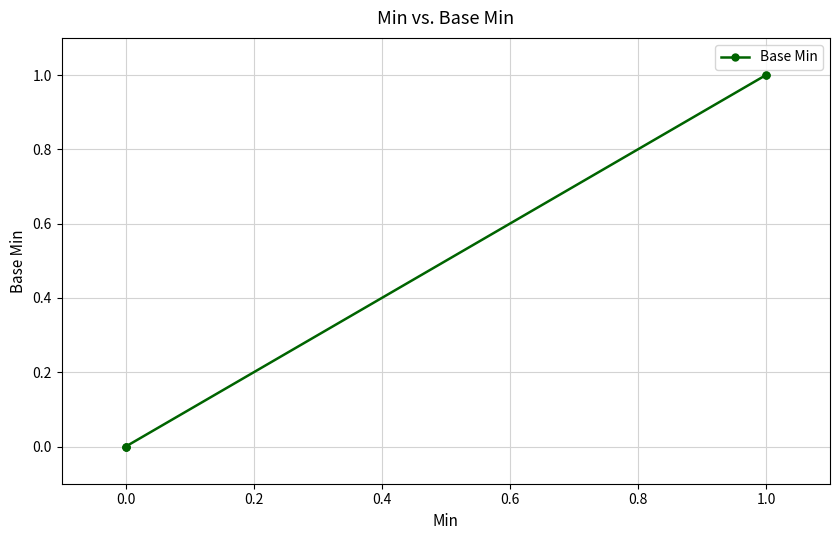

True or false: there are more than 1 points higher than both neighbors.

False